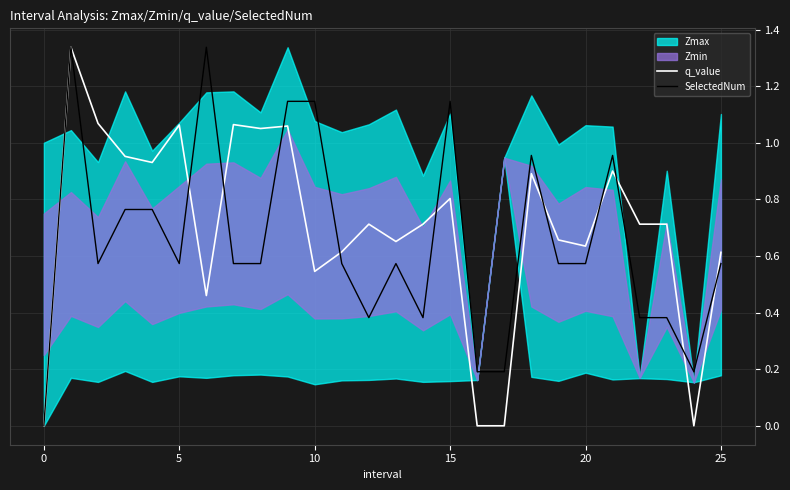

Is it true that q_value equals -0.7 at 0?

False